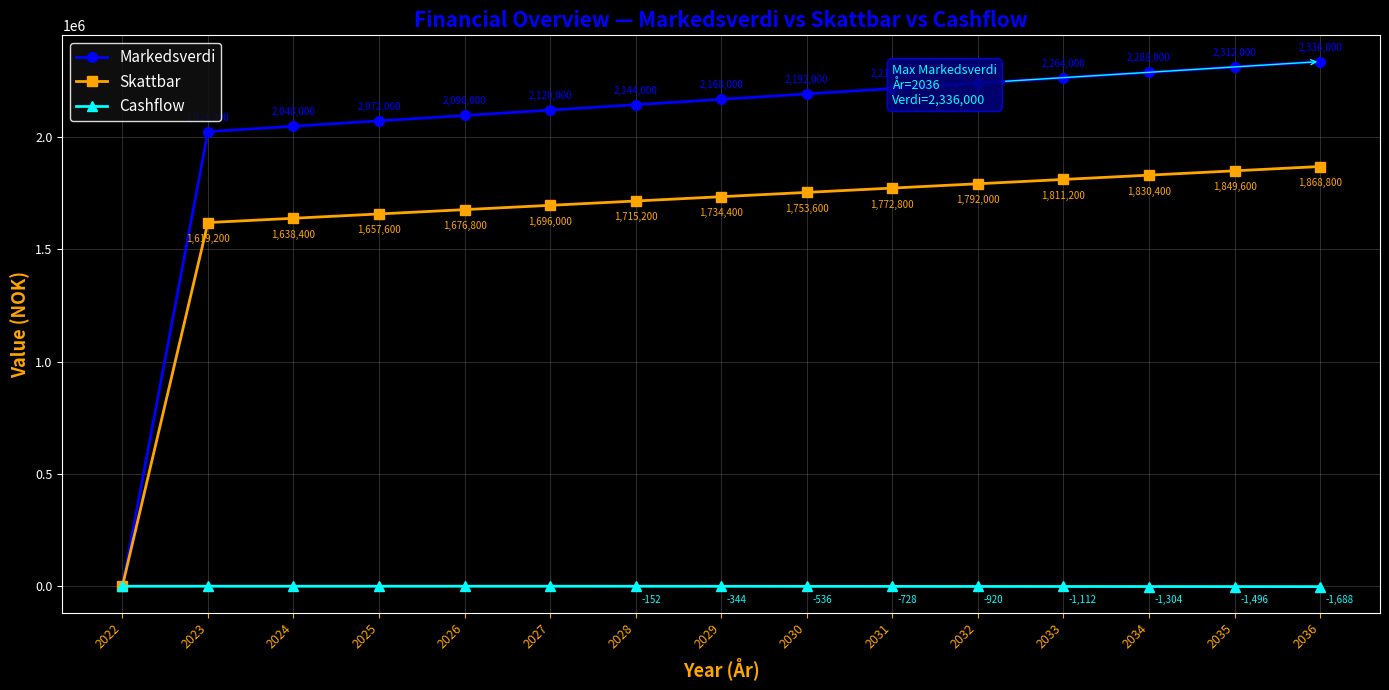

Reading right to left, transcribe all the data shown in this chart.

Markedsverdi: 2336000	2312000	2288000	2264000	2240000	2216000	2192000	2168000	2144000	2120000	2096000	2072000	2048000	2024000	0
Skattbar: 1868800	1849600	1830400	1811200	1792000	1772800	1753600	1734400	1715200	1696000	1676800	1657600	1638400	1619200	0
Cashflow: -1688	-1496	-1304	-1112	-920	-728	-536	-344	-152	0	0	0	0	0	0